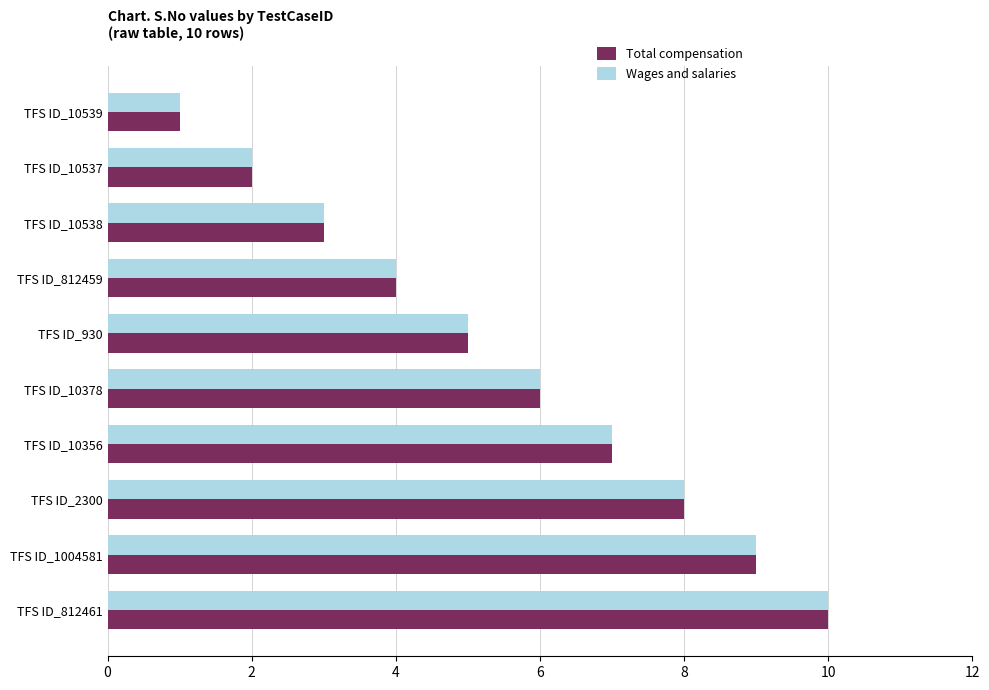

What is the difference between the maximum and minimum values in the Total compensation series?

9